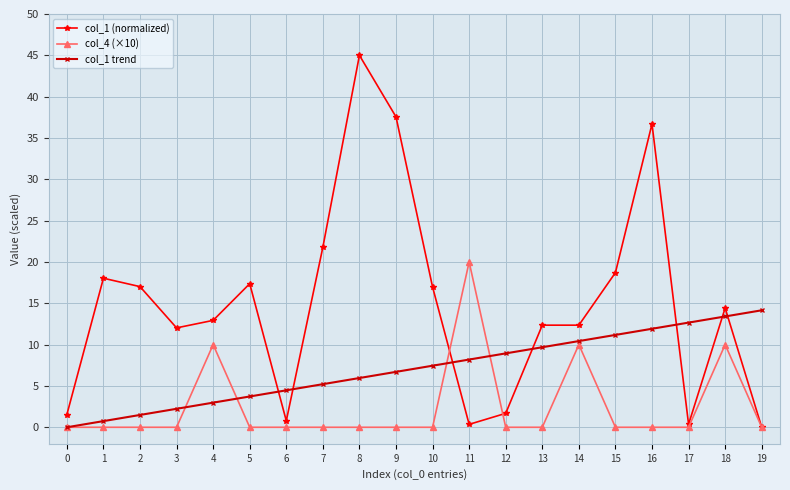

Read the col_1 trend value at 5.

3.7